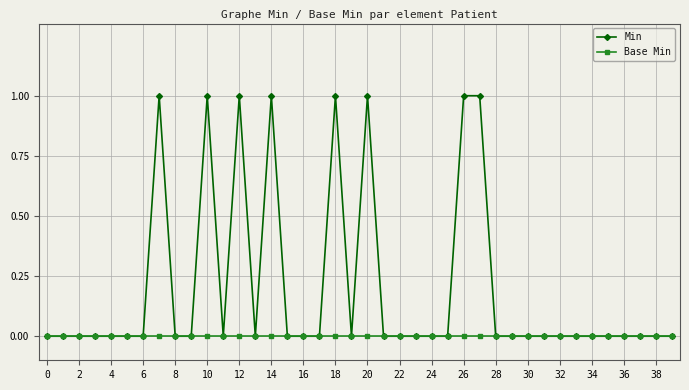

List the series in order of their peak value, highest first.

Min, Base Min